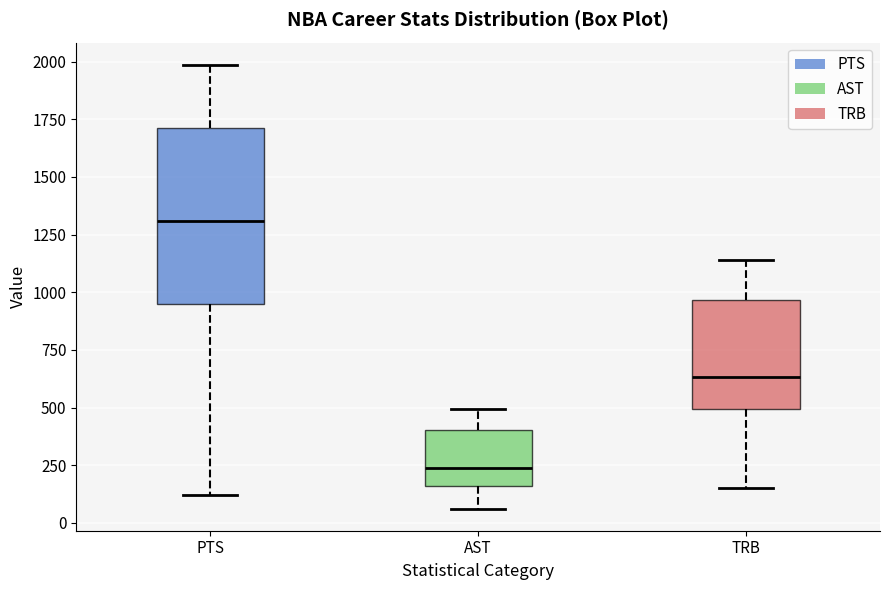

Which box's median line is the lowest?

AST